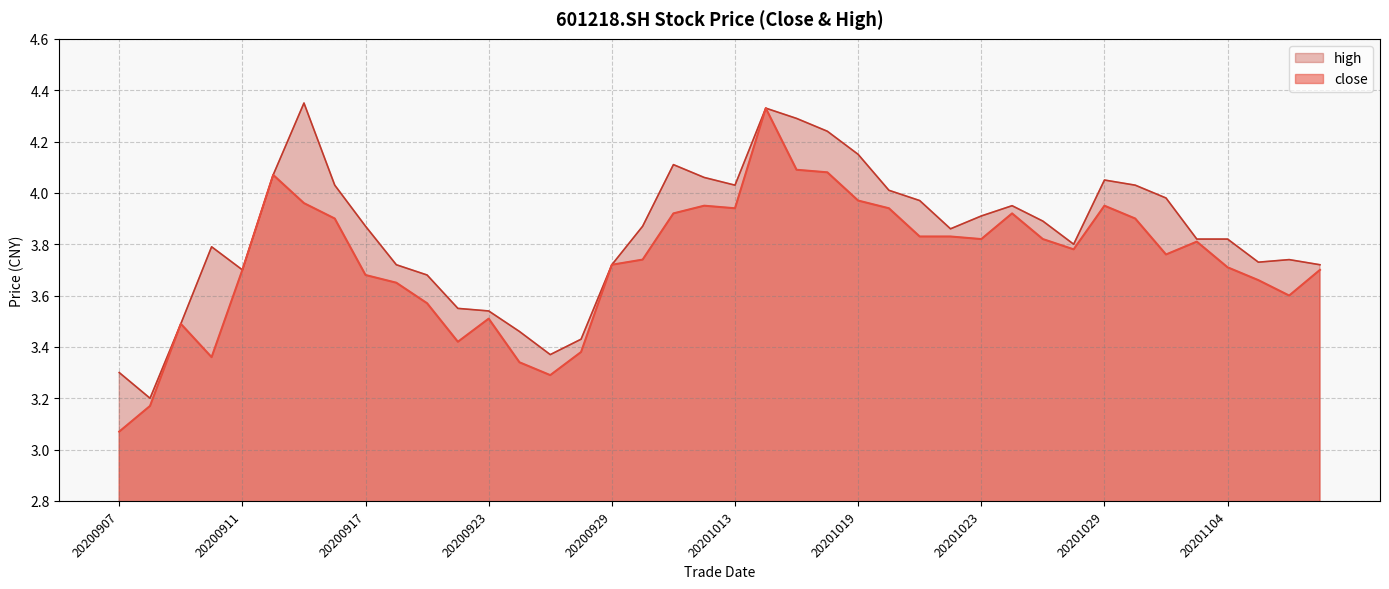

True or false: close and high cross at least once.

False